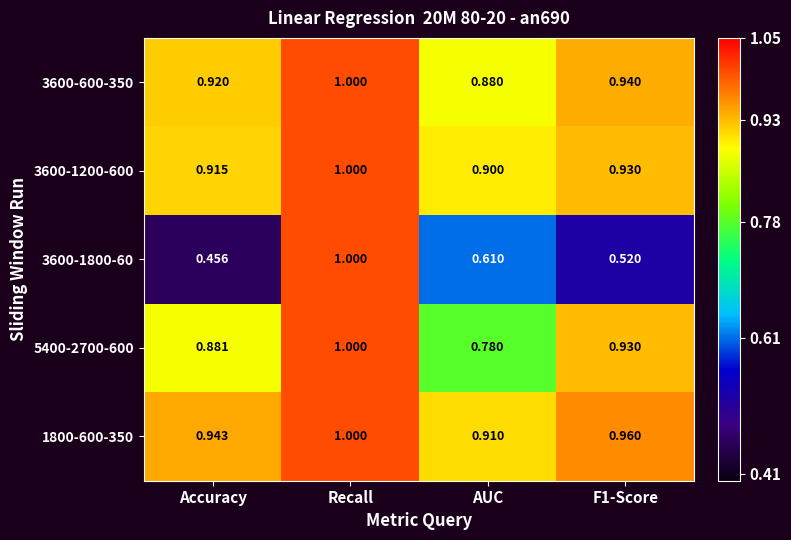

Is the value of 5400-2700-600 at Accuracy greater than the value of 1800-600-350 at AUC?

No